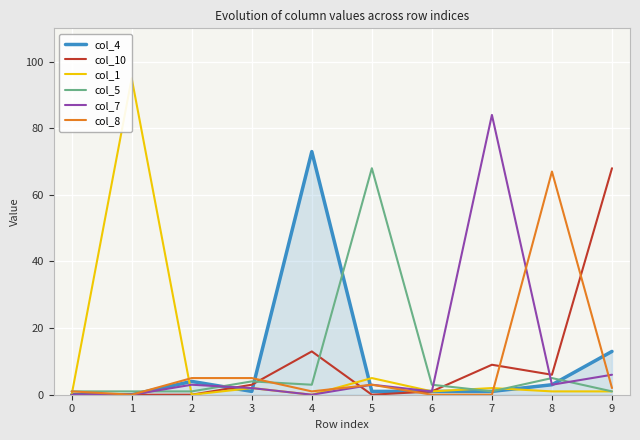

How many values in the col_5 series exceed 3?

3